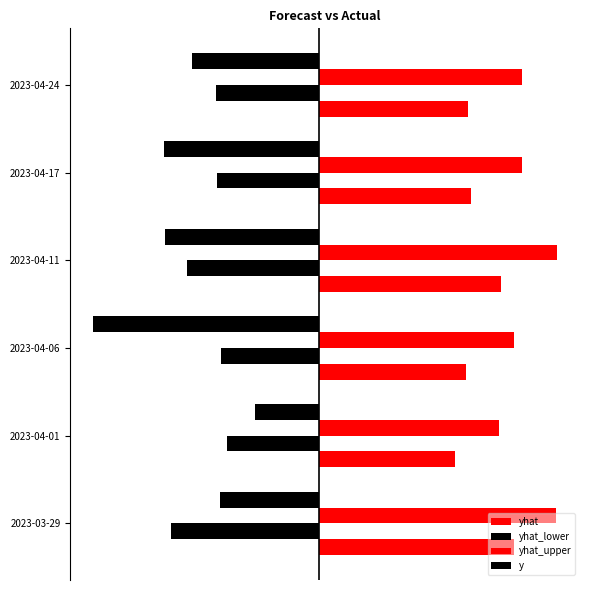

What is the sum of all yhat values?

1057.5